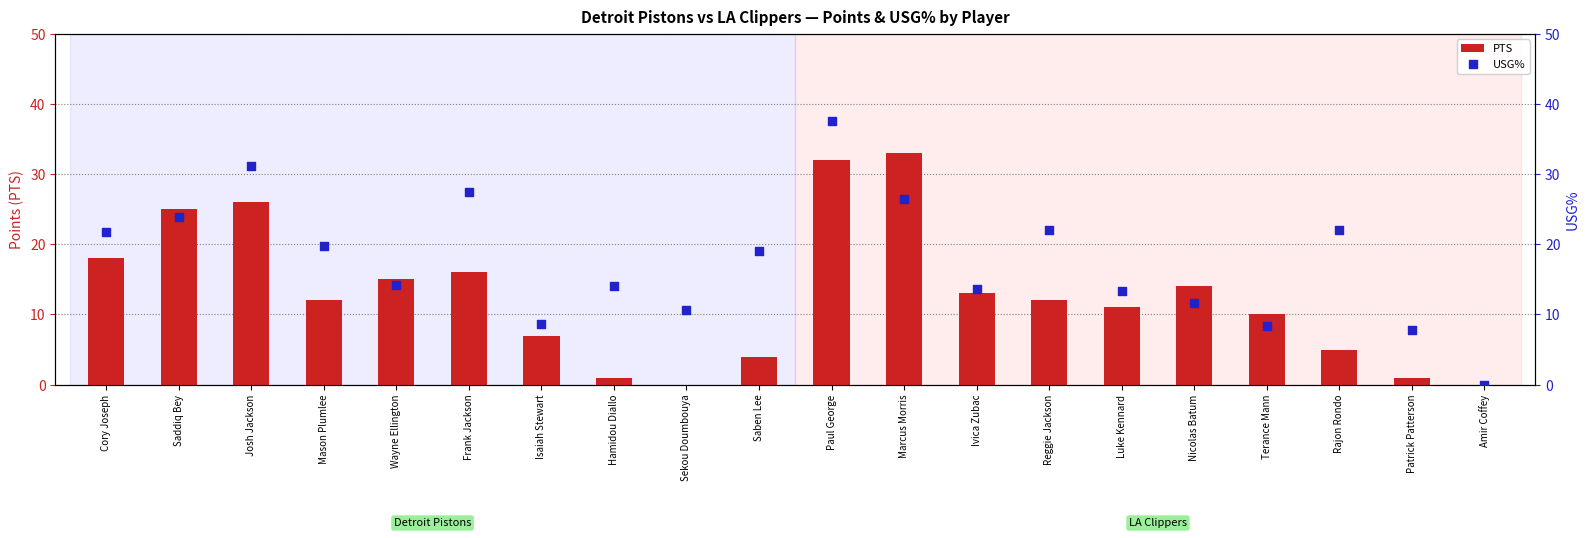

Which series reaches the minimum Y coordinate?

PTS